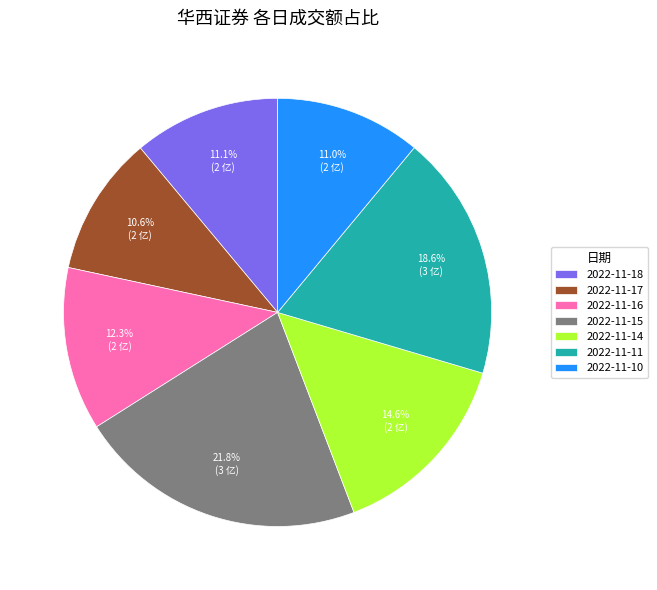

What portion of the pie excludes 2022-11-10?

89.0%